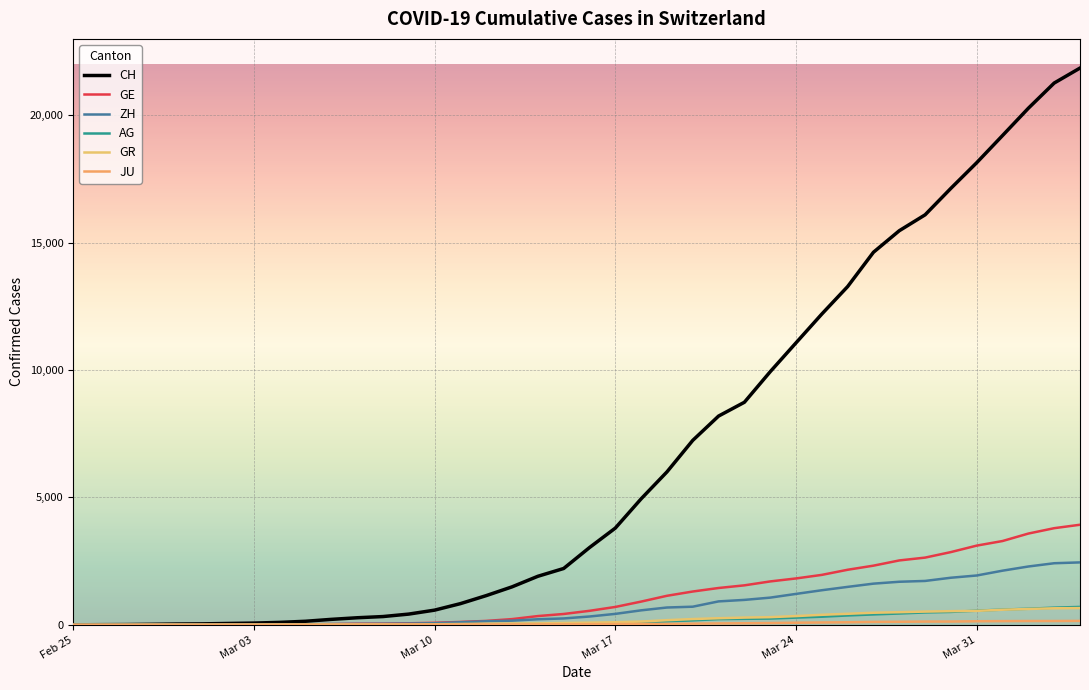

Does the chart have visible grid lines?

Yes